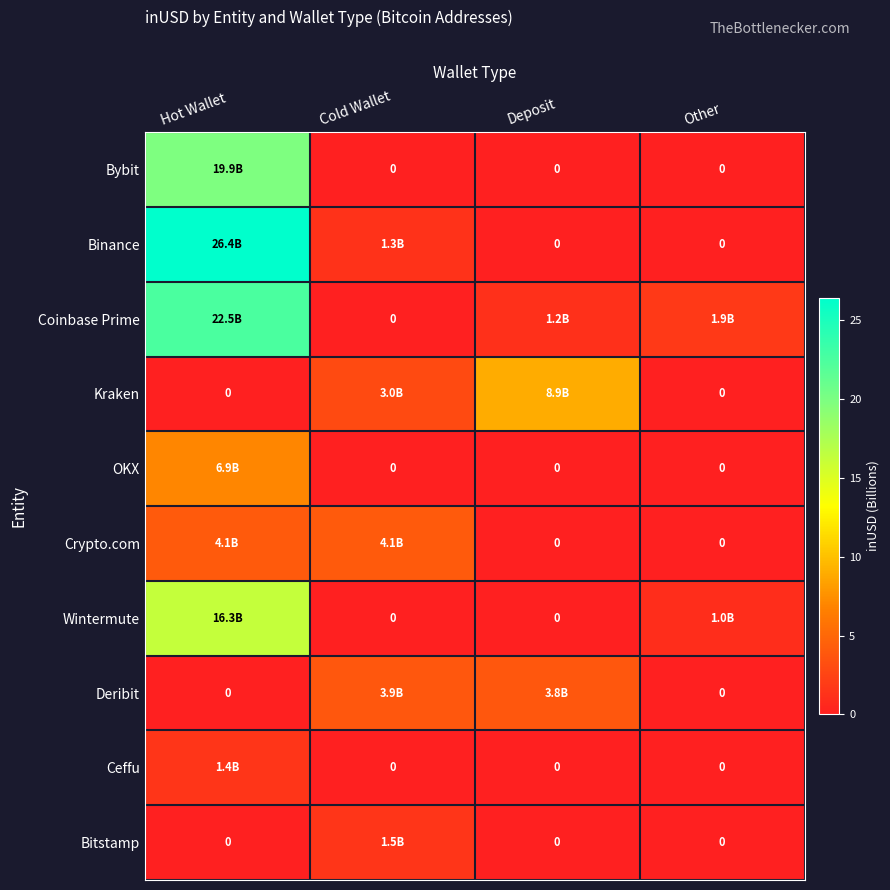

Count the number of data series in this chart.

10